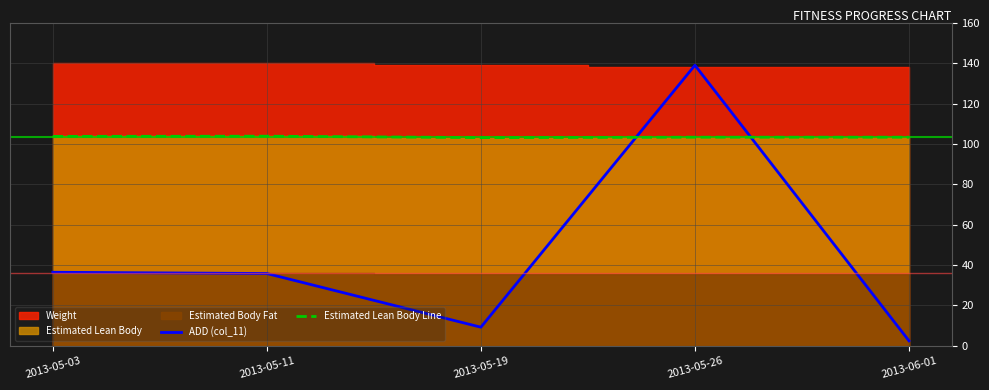

Where do ADD (col_11) and Estimated Lean Body Line first cross each other?

2013-05-19 and 2013-05-26